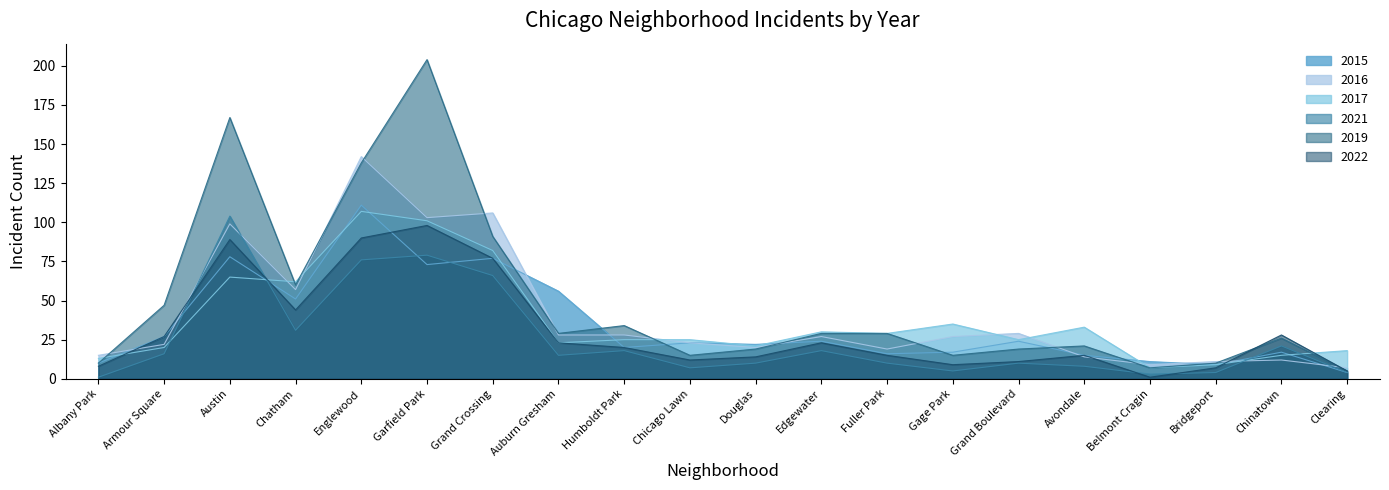

What is the difference between the 2017 values at Armour Square and Humboldt Park?

5